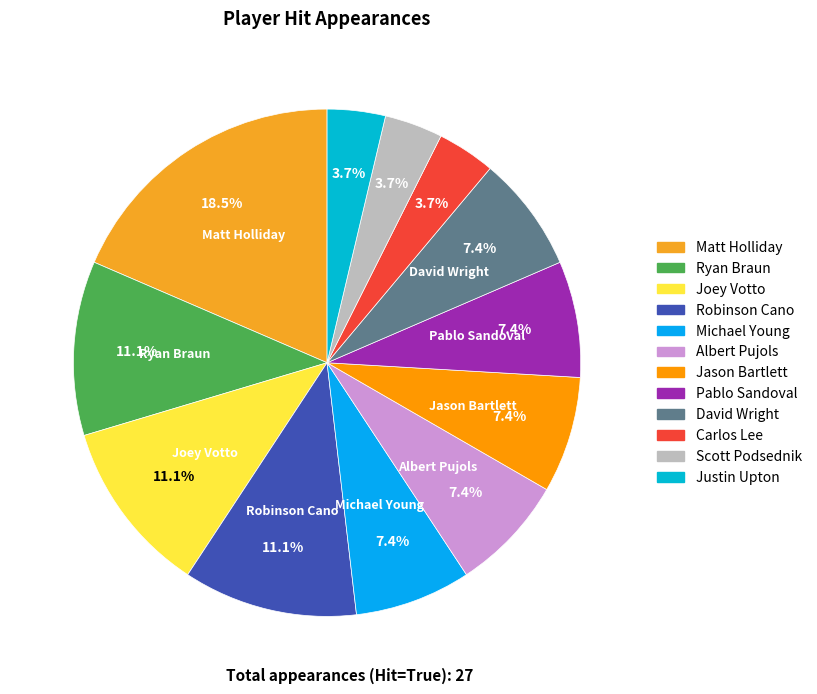

How many segments does this pie chart have?

12